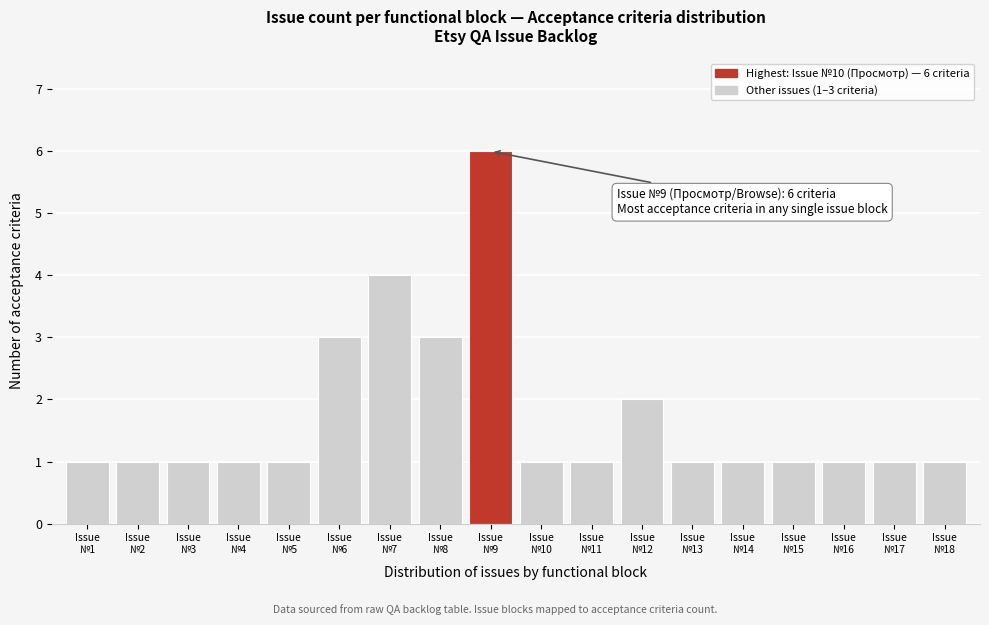

Reading right to left, transcribe all the data shown in this chart.

1	1	1	1	1	1	2	1	1	6	3	4	3	1	1	1	1	1